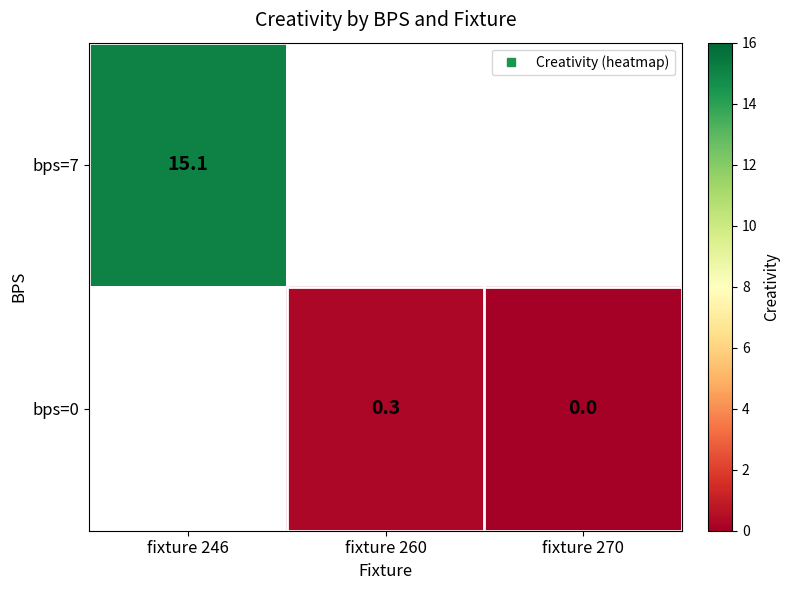

At which category does the chart reach its peak across all series?

fixture 246